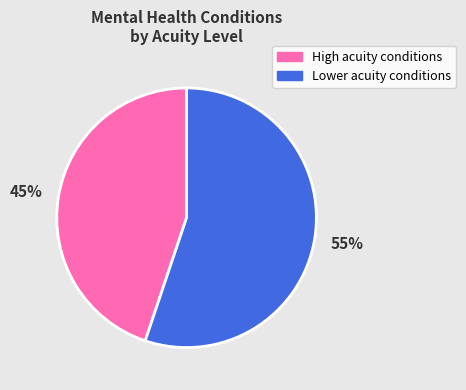

To the nearest percent, what is the average slice percentage?

50%